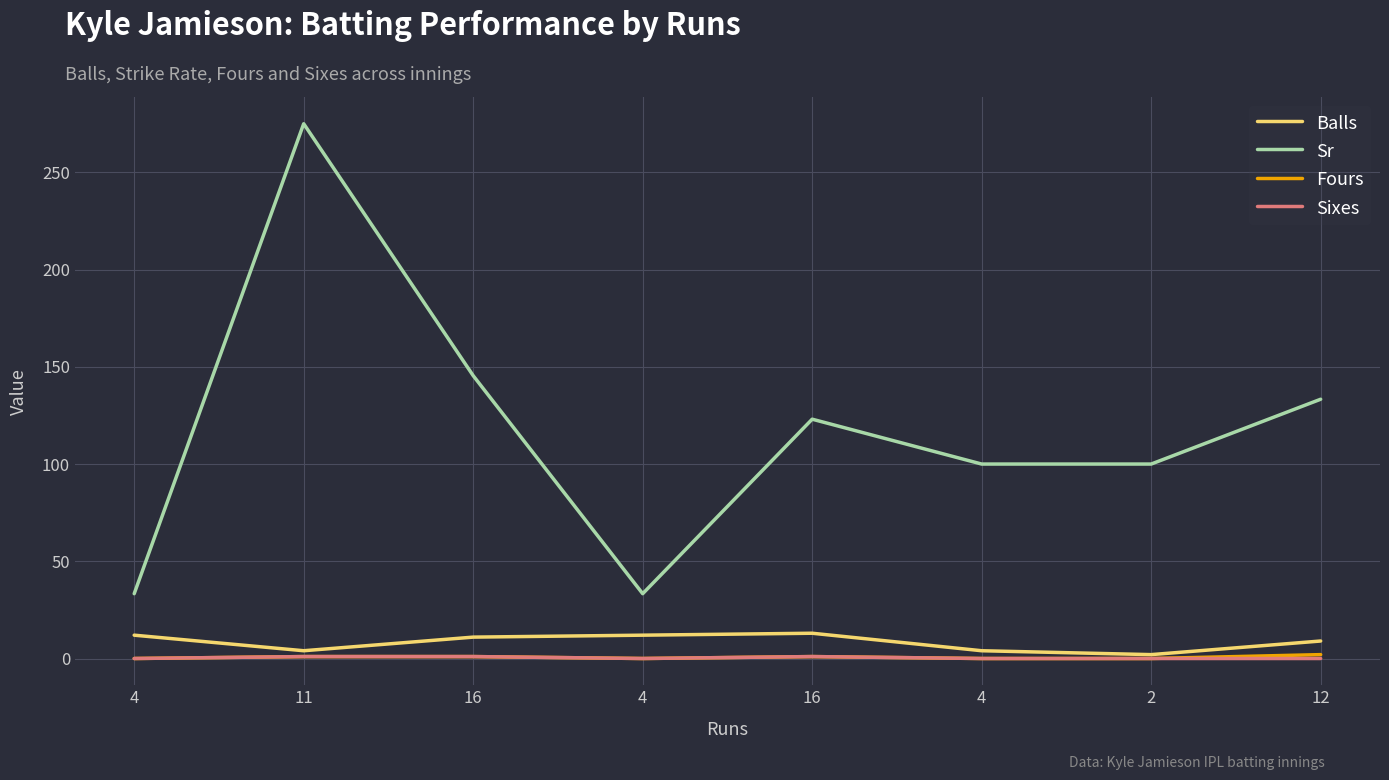

What is the difference between the maximum and minimum values in the Balls series?

11.0